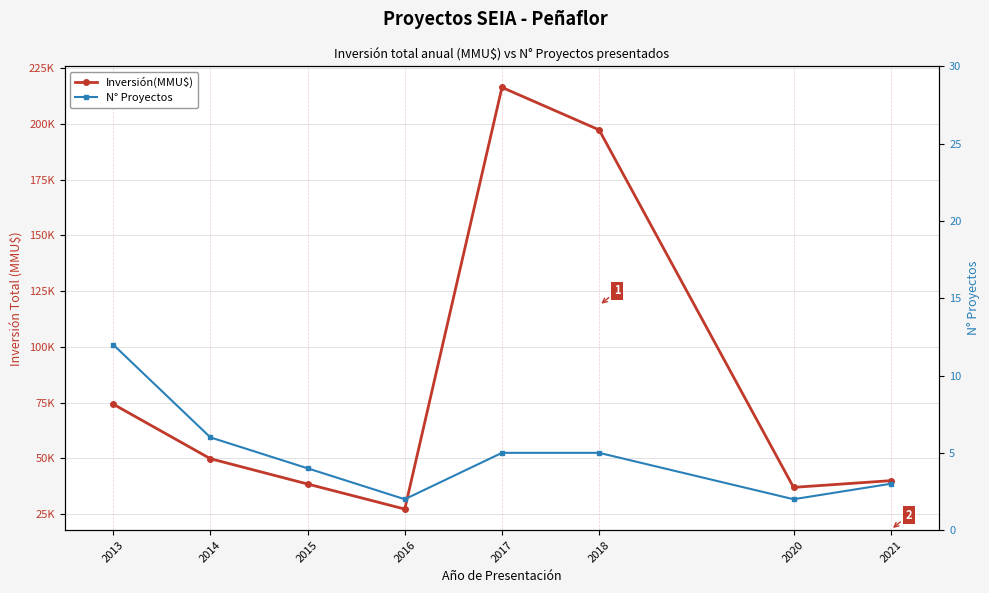

List the series in order of their peak value, lowest first.

N° Proyectos, Inversión(MMU$)